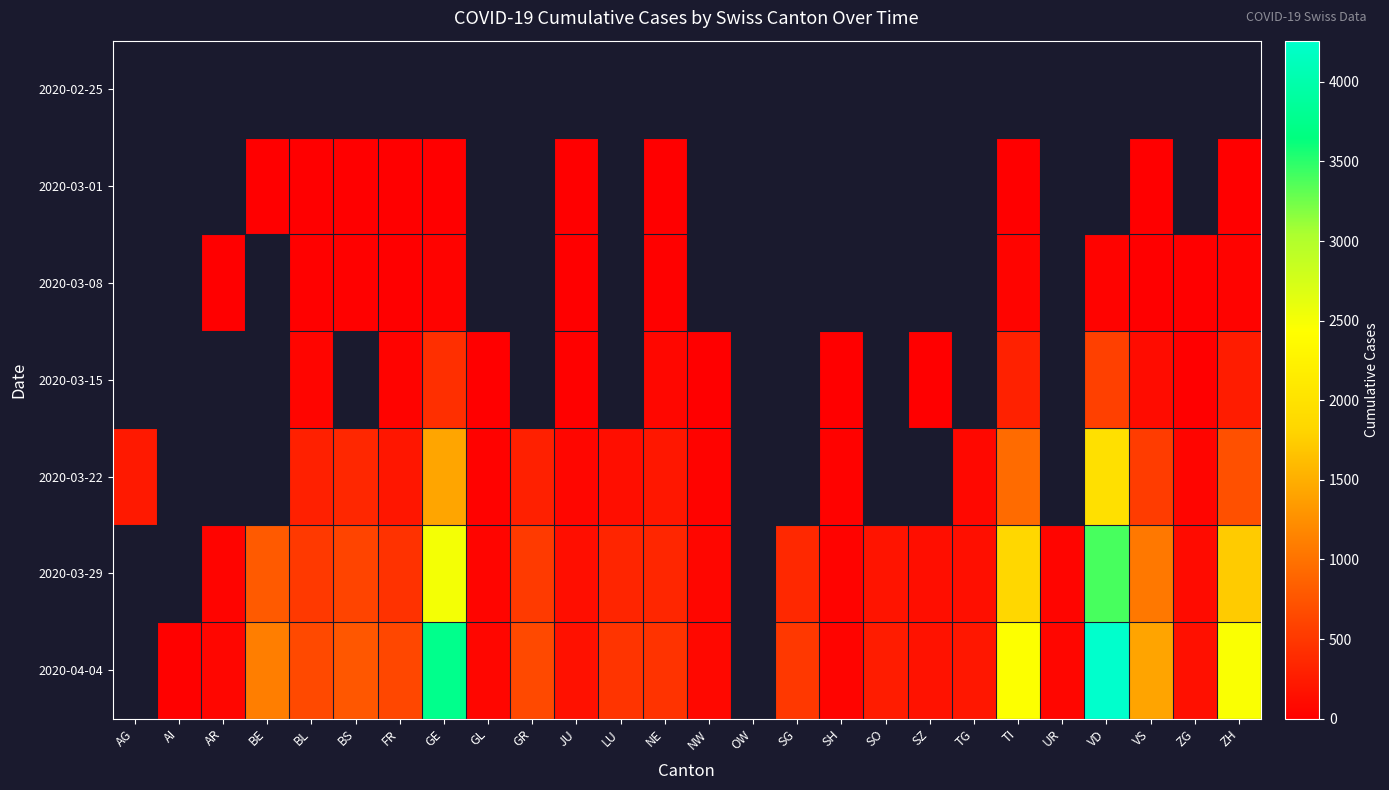

Is the value of 2020-03-01 at UR greater than the value of 2020-03-22 at SZ?

No